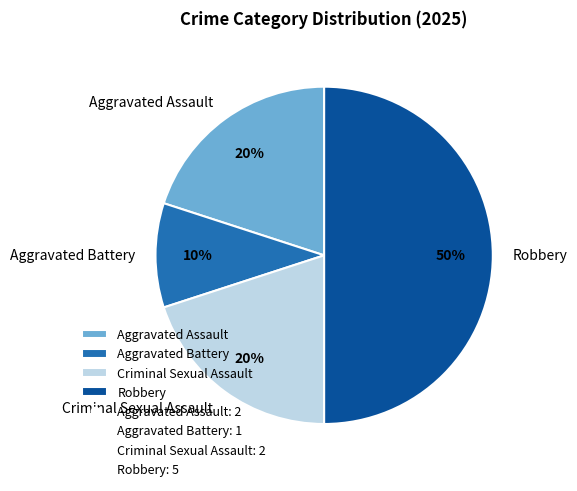

How many segments does this pie chart have?

4